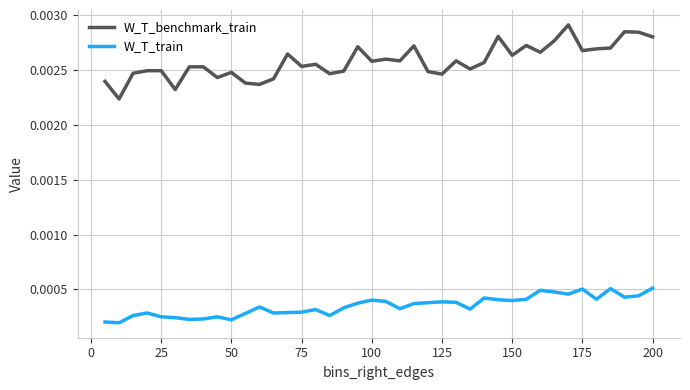

Which series has the widest spread of values?

W_T_benchmark_train